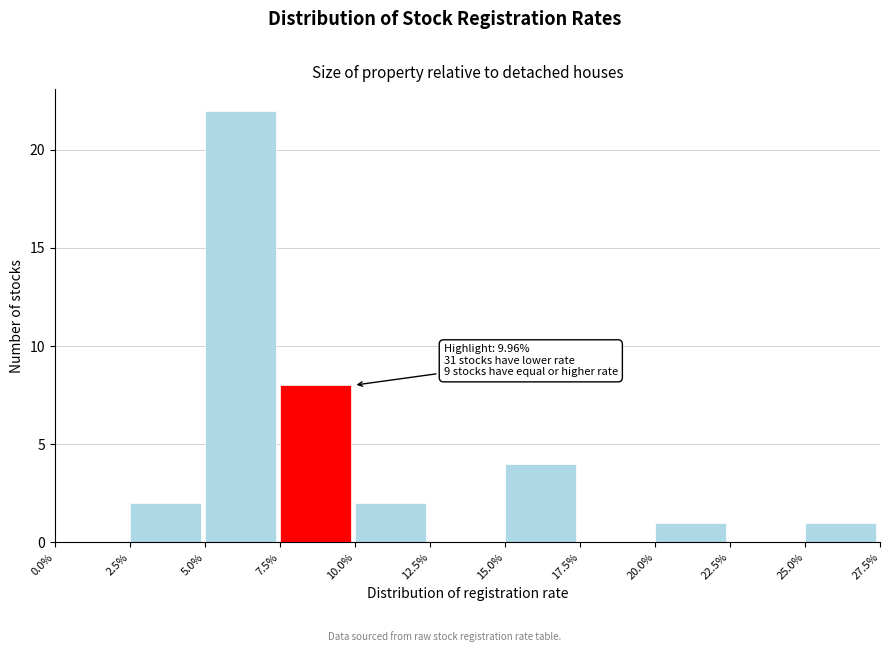

Which range on the x-axis has the tallest bar?

5.0% to 7.5%